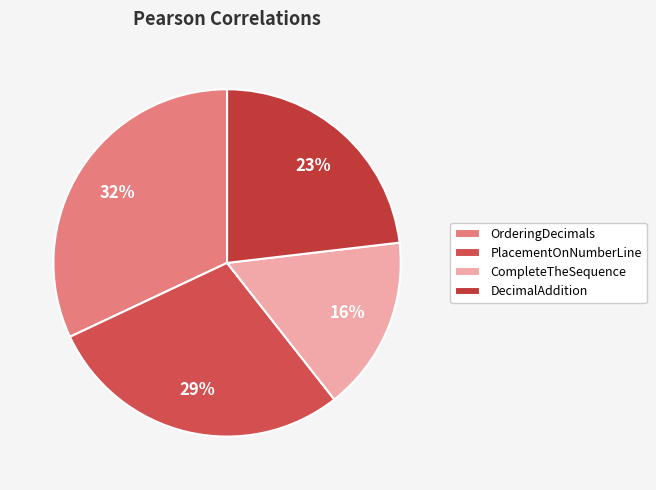

Count the number of slices in the pie.

4